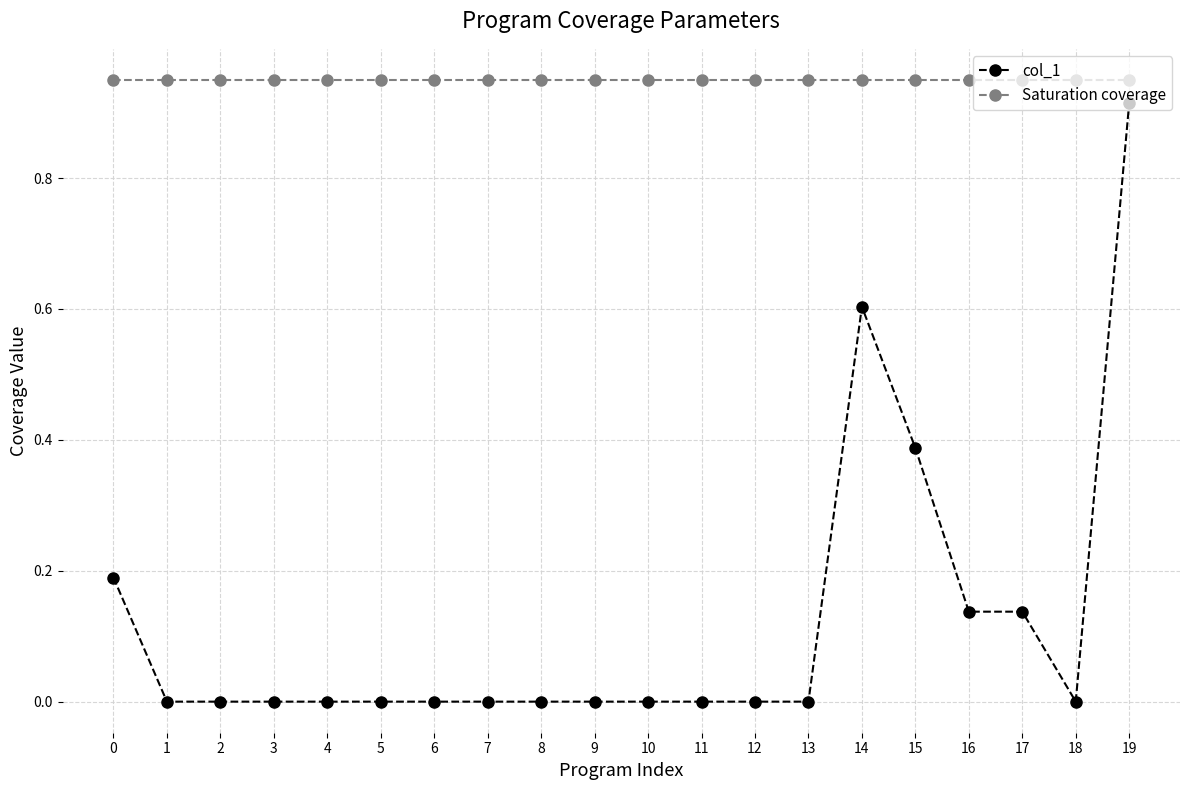

Between 10 and 14, which series saw the biggest shift?

col_1